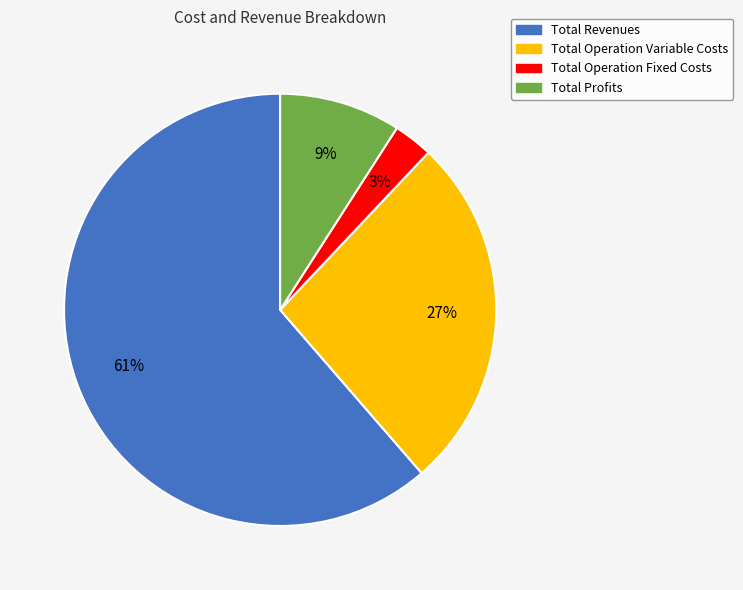

To the nearest percent, what is the difference between the largest and smallest slice percentages?

58%